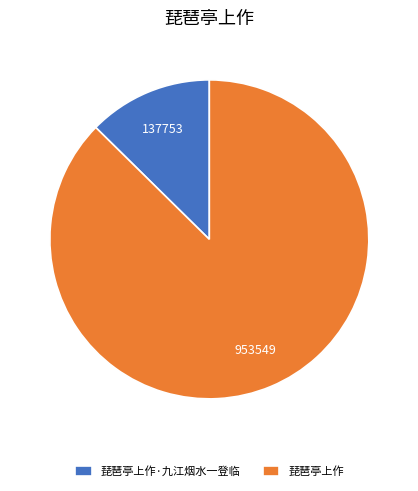

Rank the categories by value from highest to lowest.

琵琶亭上作, 琵琶亭上作·九江烟水一登临